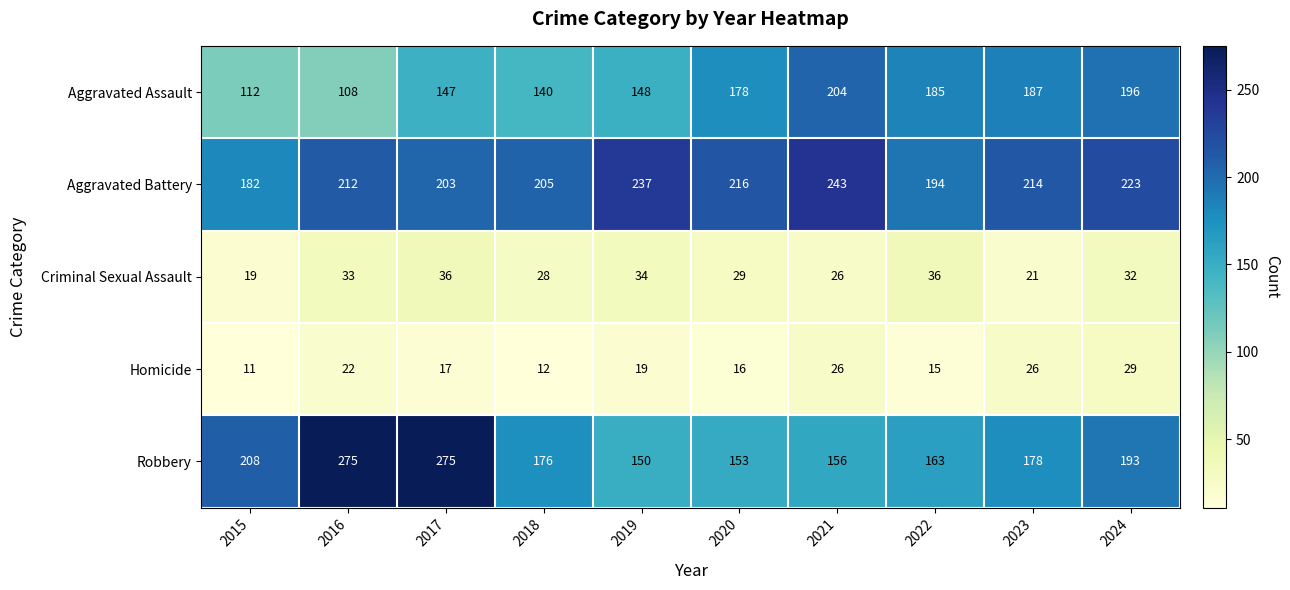

At which label is Robbery closest to 212?

2015